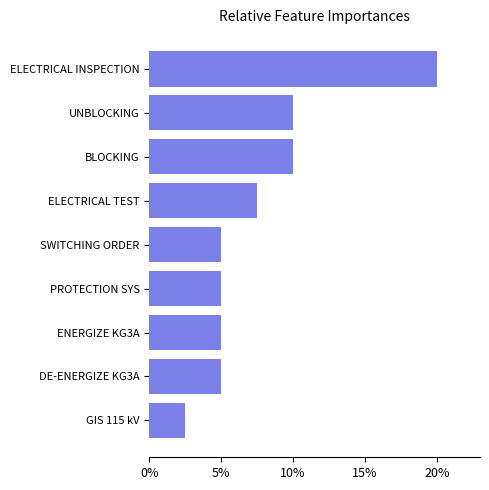

Does the chart contain any negative values?

No